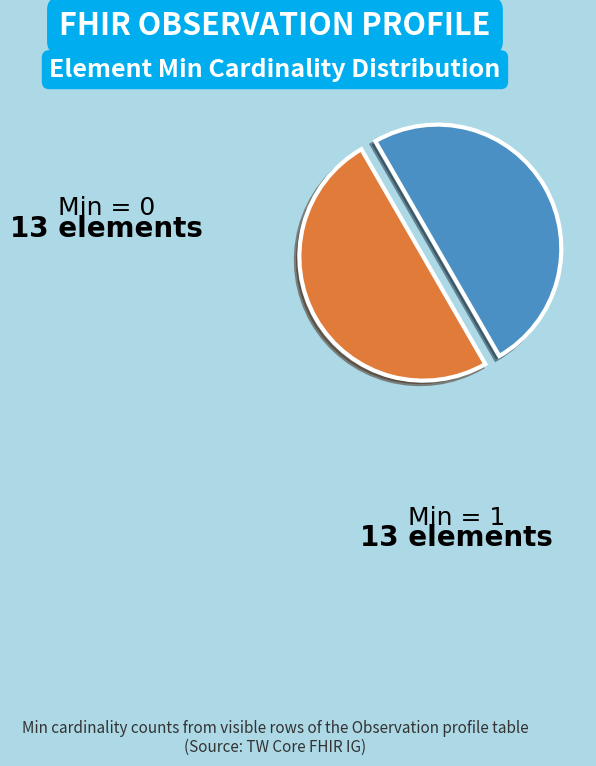

Which category has the biggest portion of the pie?

Observation (Min=0)